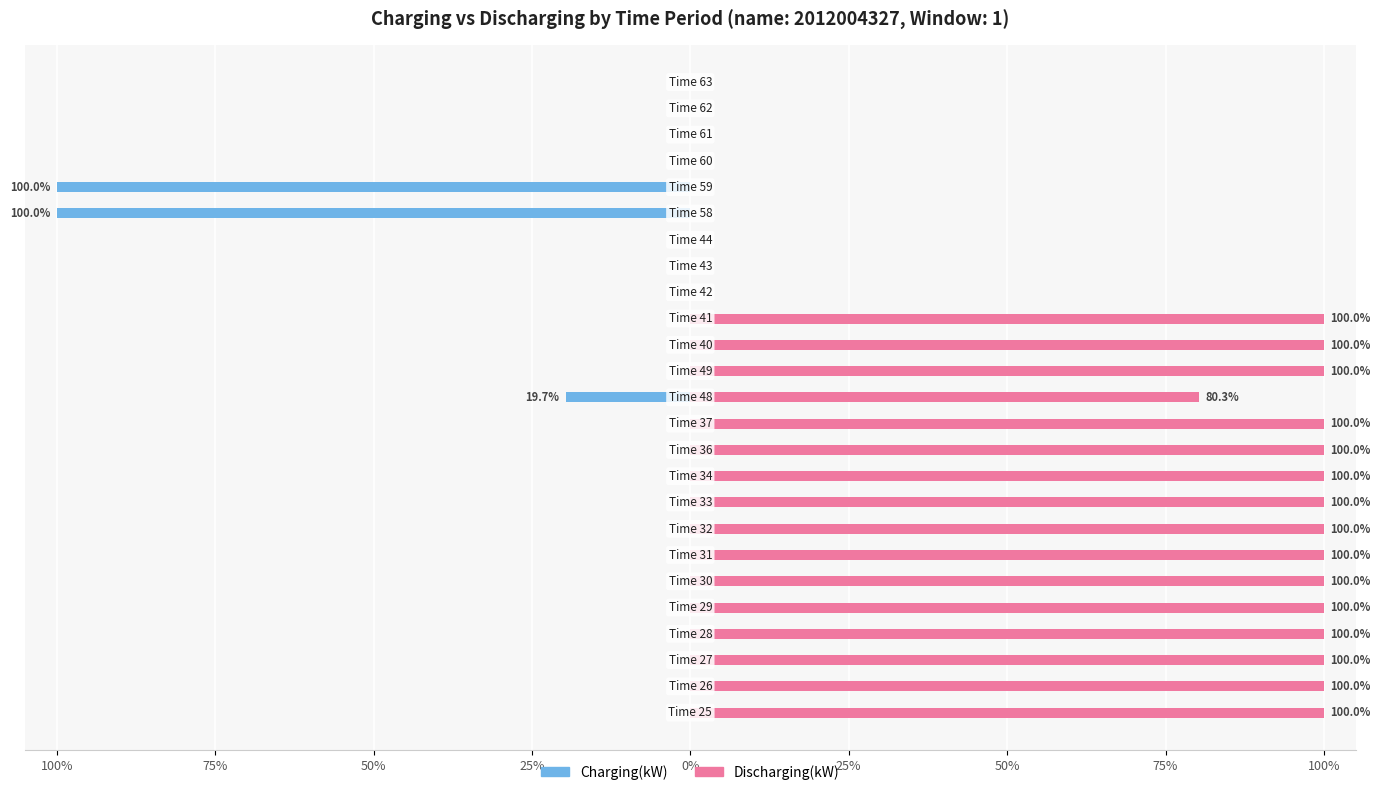

Is it true that Discharging(kW) equals 100.0 at 14?

True